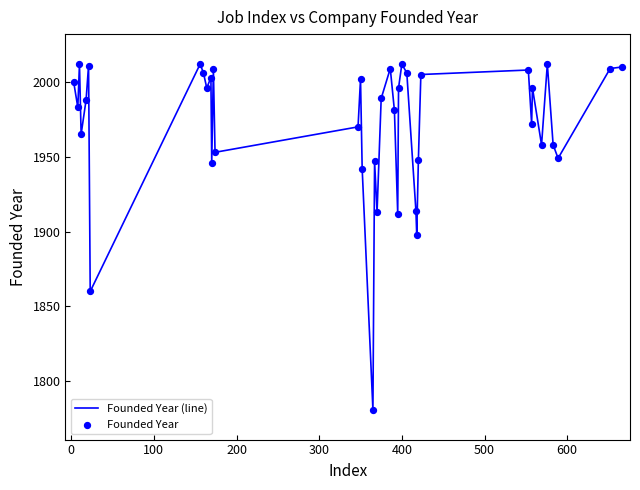

What is the maximum value shown in the chart?

2012